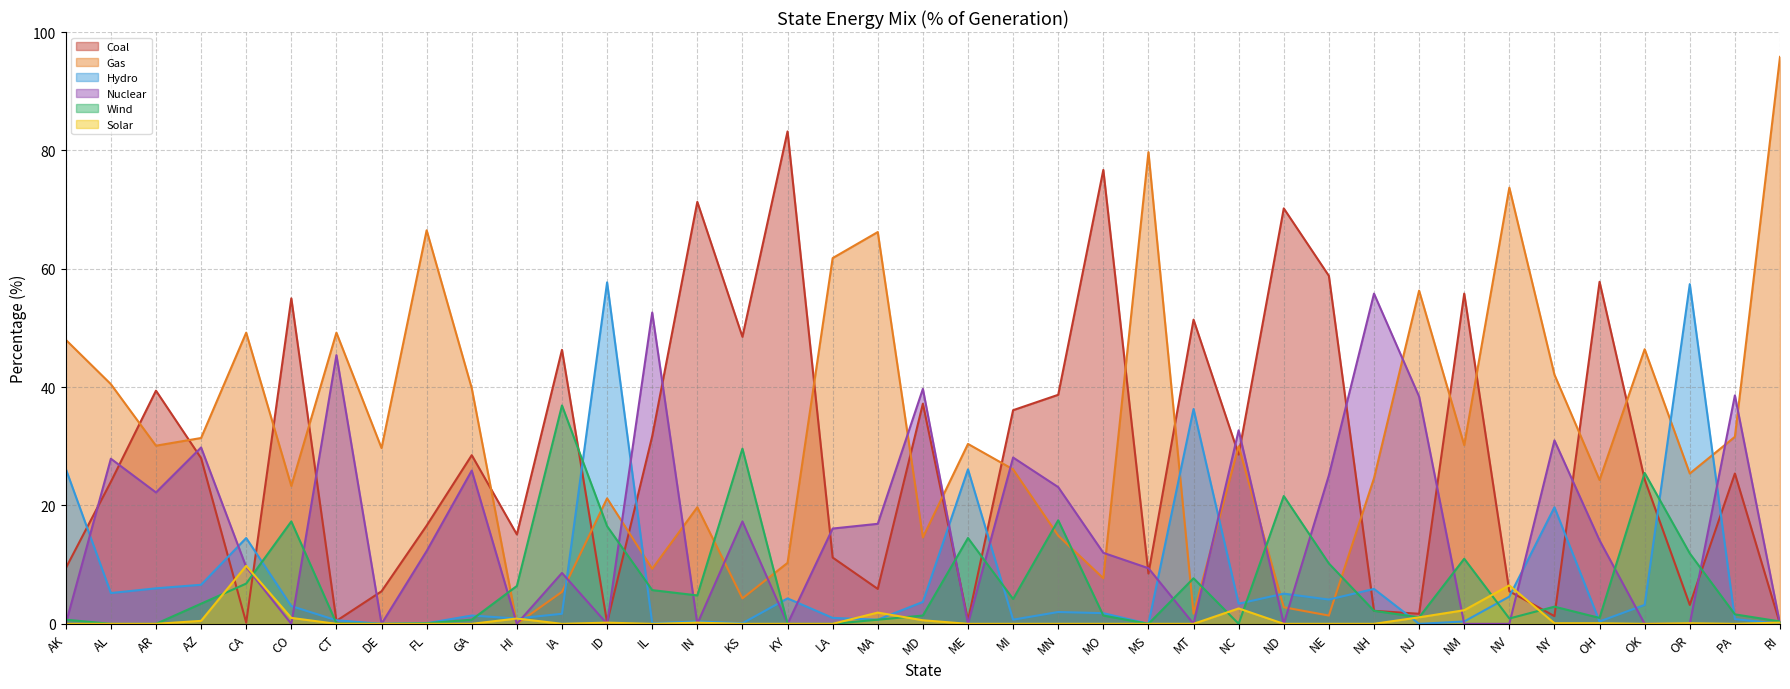

Reading left to right, transcribe all the data shown in this chart.

Coal: AK=9.4	AL=24.0	AR=39.4	AZ=28.0	CA=0.2	CO=55.0	CT=0.5	DE=5.5	FL=16.6	GA=28.5	HI=15.1	IA=46.3	ID=0.2	IL=31.7	IN=71.3	KS=48.5	KY=83.2	LA=11.2	MA=5.9	MD=37.2	ME=0.6	MI=36.1	MN=38.7	MO=76.7	MS=8.5	MT=51.4	NC=28.6	ND=70.2	NE=58.8	NH=2.2	NJ=1.7	NM=55.8	NV=5.5	NY=1.3	OH=57.8	OK=24.4	OR=3.2	PA=25.4	RI=0.0
Gas: AK=48.0	AL=40.5	AR=30.1	AZ=31.4	CA=49.2	CO=23.3	CT=49.2	DE=29.7	FL=66.5	GA=39.8	HI=0.0	IA=5.4	ID=21.2	IL=9.3	IN=19.7	KS=4.3	KY=10.3	LA=61.8	MA=66.2	MD=14.6	ME=30.4	MI=26.1	MN=14.9	MO=7.7	MS=79.7	MT=1.7	NC=30.0	ND=2.8	NE=1.4	NH=24.6	NJ=56.3	NM=30.2	NV=73.7	NY=42.1	OH=24.3	OK=46.4	OR=25.4	PA=31.6	RI=95.8
Hydro: AK=26.2	AL=5.2	AR=6.0	AZ=6.6	CA=14.5	CO=3.0	CT=0.6	DE=0.0	FL=0.1	GA=1.4	HI=0.9	IA=1.7	ID=57.7	IL=0.1	IN=0.4	KS=0.1	KY=4.3	LA=1.0	MA=0.7	MD=3.7	ME=26.1	MI=0.7	MN=2.0	MO=1.8	MS=0.0	MT=36.3	NC=3.4	ND=5.1	NE=4.1	NH=5.9	NJ=0.0	NM=0.4	NV=4.6	NY=19.7	OH=0.4	OK=3.2	OR=57.4	PA=0.8	RI=0.0
Nuclear: AK=0.0	AL=27.9	AR=22.2	AZ=29.8	CA=9.6	CO=0.0	CT=45.4	DE=0.0	FL=12.3	GA=25.9	HI=0.0	IA=8.6	ID=0.0	IL=52.6	IN=0.0	KS=17.3	KY=0.0	LA=16.1	MA=16.9	MD=39.7	ME=0.0	MI=28.1	MN=23.1	MO=12.0	MS=9.4	MT=0.0	NC=32.7	ND=0.0	NE=25.1	NH=55.8	NJ=38.4	NM=0.0	NV=0.0	NY=31.0	OH=14.1	OK=0.0	OR=0.0	PA=38.6	RI=0.0
Wind: AK=0.7	AL=0.0	AR=0.0	AZ=3.4	CA=6.8	CO=17.3	CT=0.1	DE=0.0	FL=0.1	GA=0.7	HI=6.4	IA=36.9	ID=16.5	IL=5.7	IN=4.8	KS=29.6	KY=0.0	LA=0.0	MA=0.7	MD=1.4	ME=14.5	MI=4.2	MN=17.5	MO=1.4	MS=0.0	MT=7.7	NC=0.0	ND=21.6	NE=10.2	NH=2.2	NJ=1.1	NM=11.0	NV=0.9	NY=2.9	OH=1.0	OK=25.5	OR=11.9	PA=1.6	RI=0.4
Solar: AK=0.0	AL=0.0	AR=0.0	AZ=0.5	CA=9.8	CO=1.0	CT=0.0	DE=0.0	FL=0.0	GA=0.0	HI=0.9	IA=0.0	ID=0.2	IL=0.0	IN=0.2	KS=0.0	KY=0.0	LA=0.0	MA=1.9	MD=0.6	ME=0.0	MI=0.0	MN=0.0	MO=0.0	MS=0.0	MT=0.0	NC=2.6	ND=0.0	NE=0.0	NH=0.0	NJ=1.1	NM=2.3	NV=6.5	NY=0.1	OH=0.1	OK=0.0	OR=0.1	PA=0.0	RI=0.2